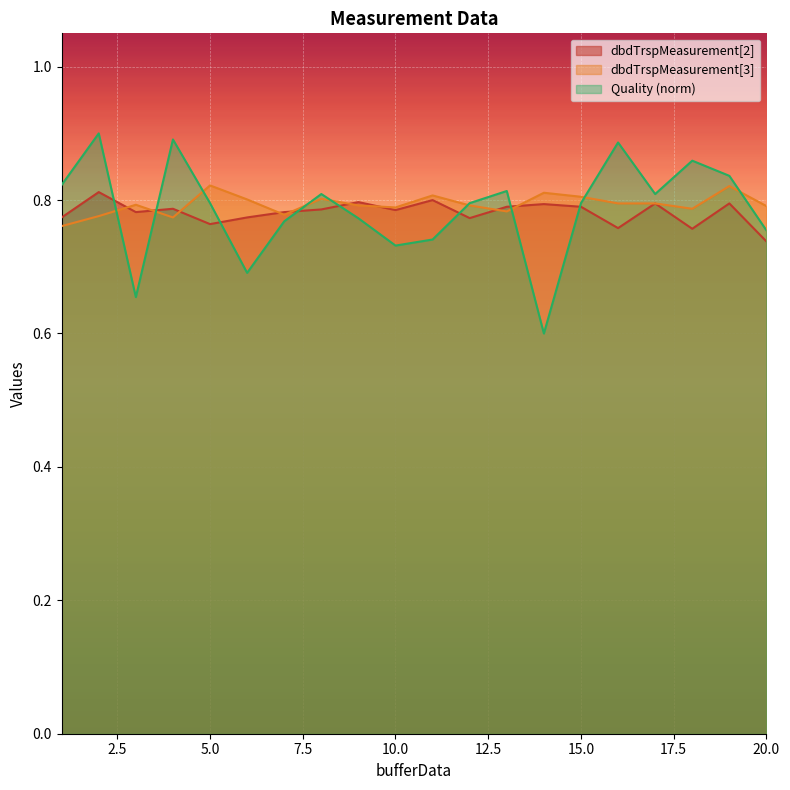

What is the minimum value for dbdTrspMeasurement[3]?

0.8